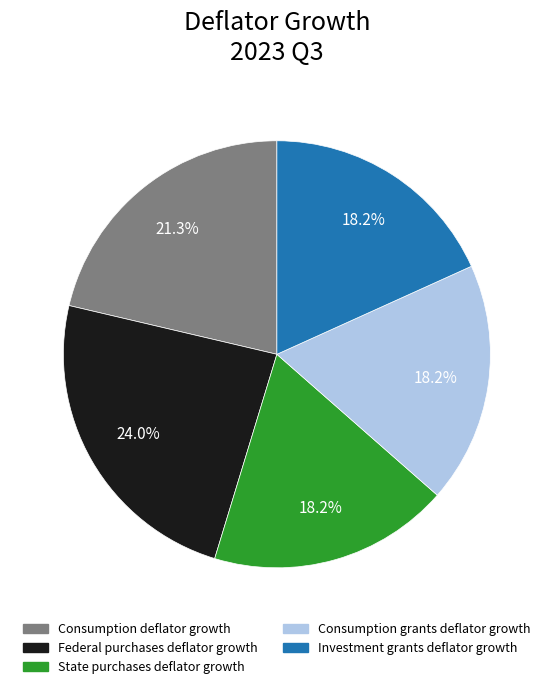

How many slices are in this pie chart?

5